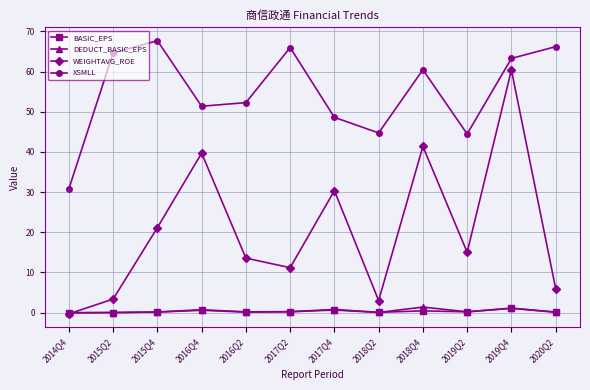

What is the sum of all XSMLL values?

660.6